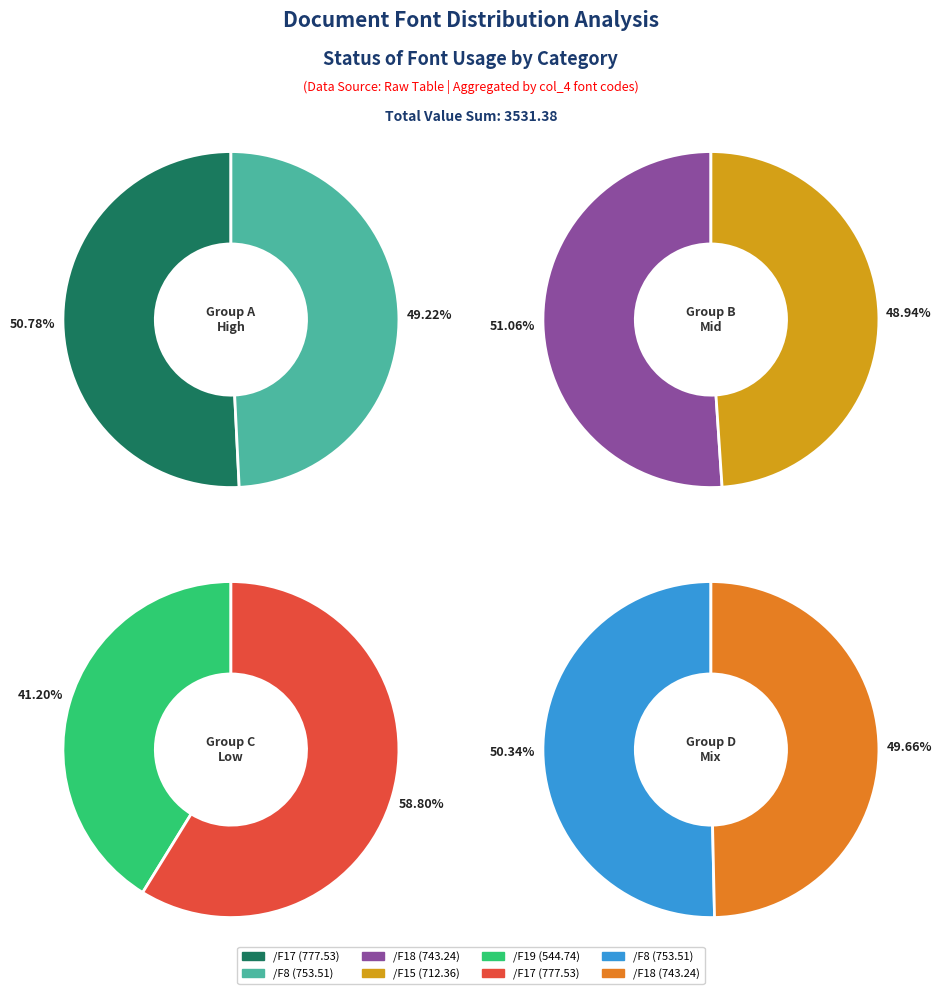

Between /F17 and /F18, which is larger?

/F17